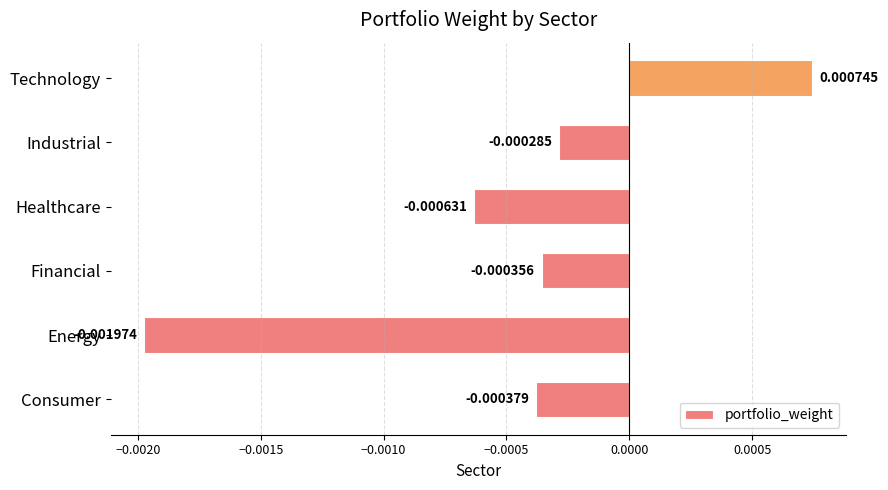

Where is the data nearest to the value 0?

Industrial